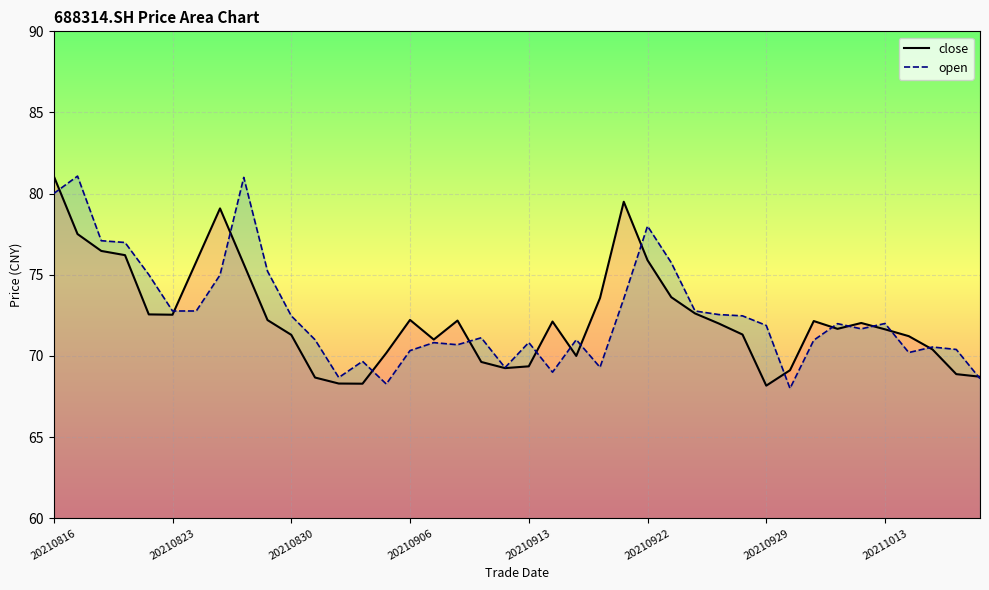

Does the chart display data point markers on the line(s)?

No